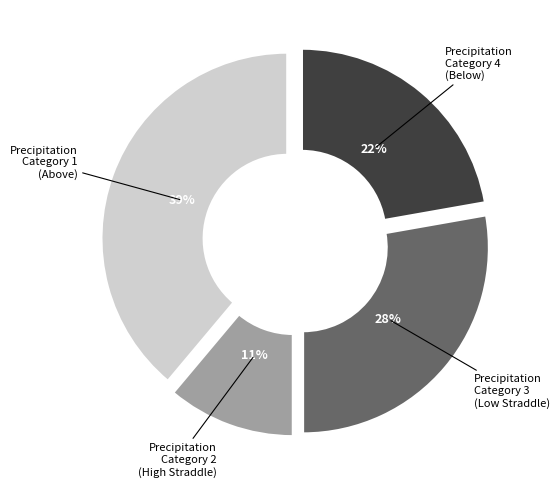

Is there any slice that represents more than half of the pie?

No